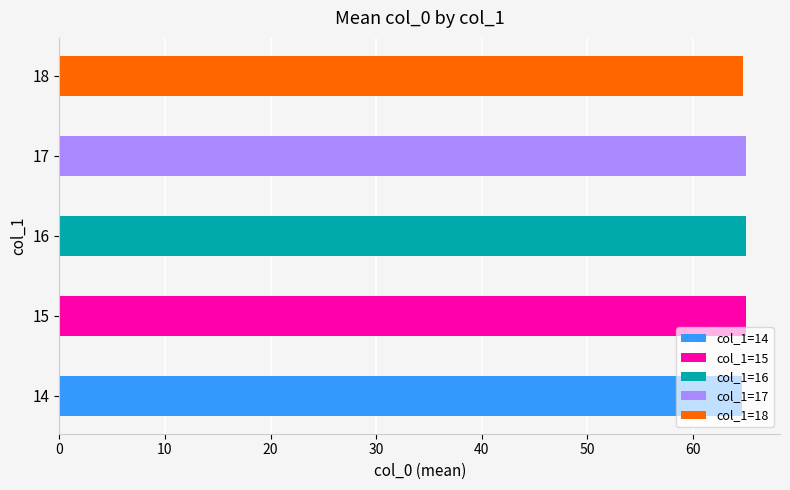

How many bars are there in total?

5